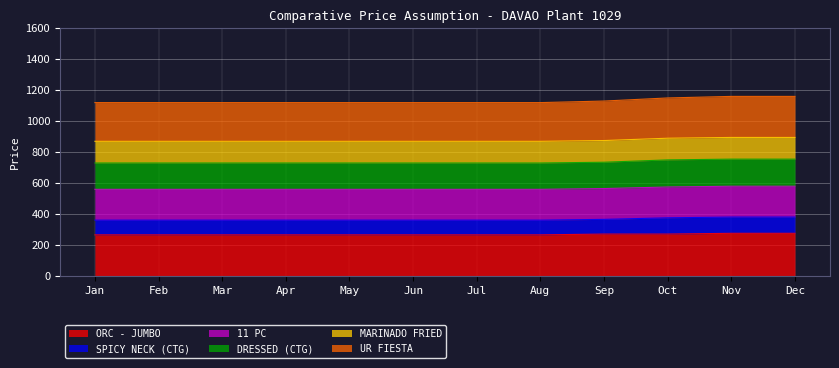

The value of ORC - JUMBO at Oct is 151. True or false?

False